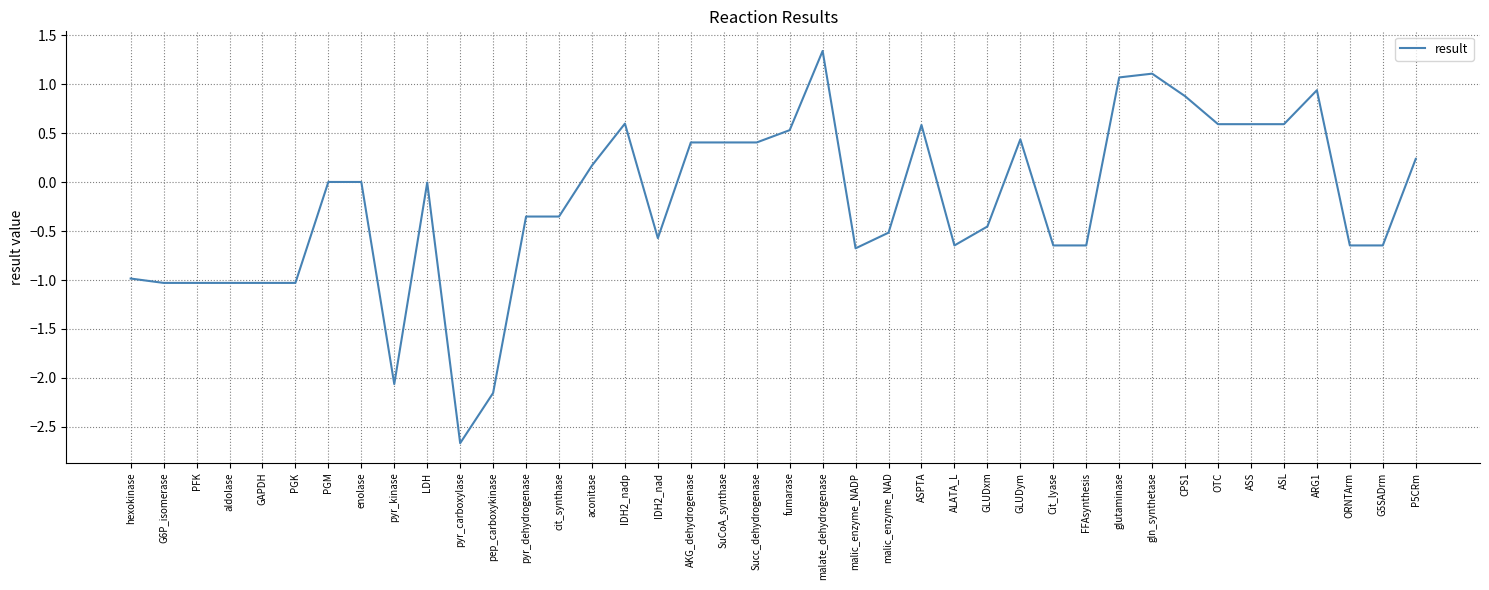

The chart shows a value of 0.9 at CPS1. True or false?

True